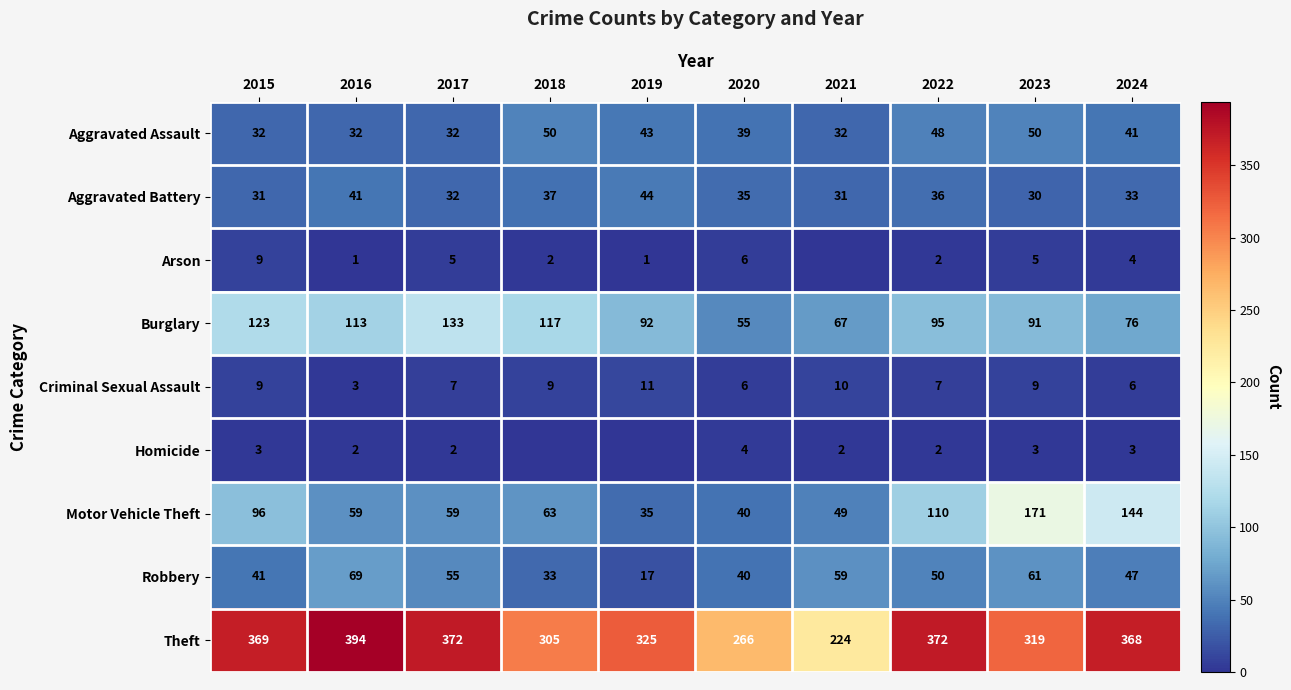

What is the sum of all Burglary values?

962